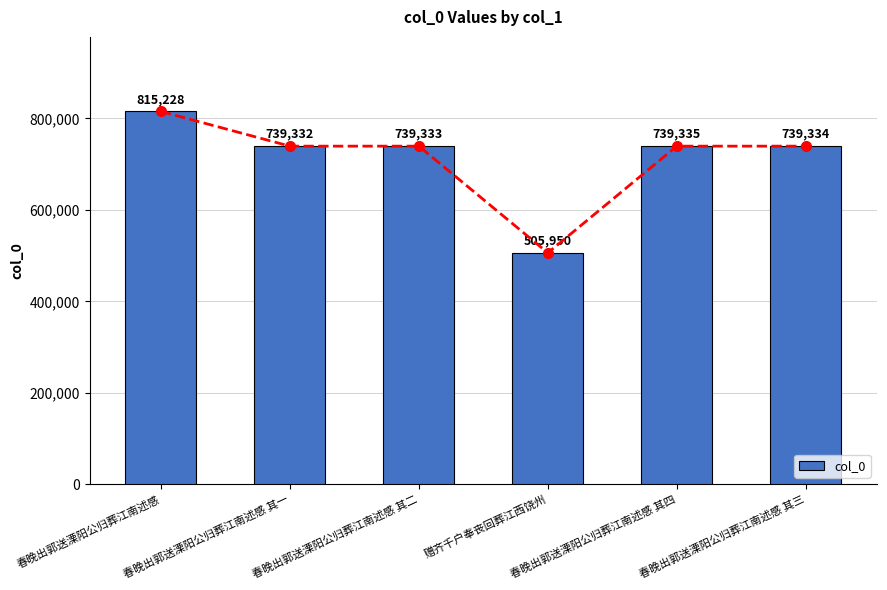

Are the bars horizontal?

No